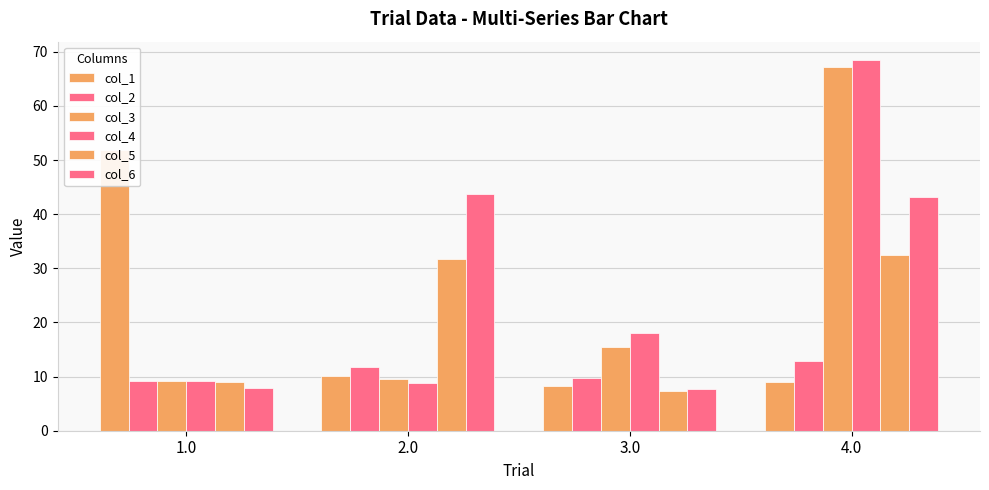

What is the minimum value for col_5?

7.3